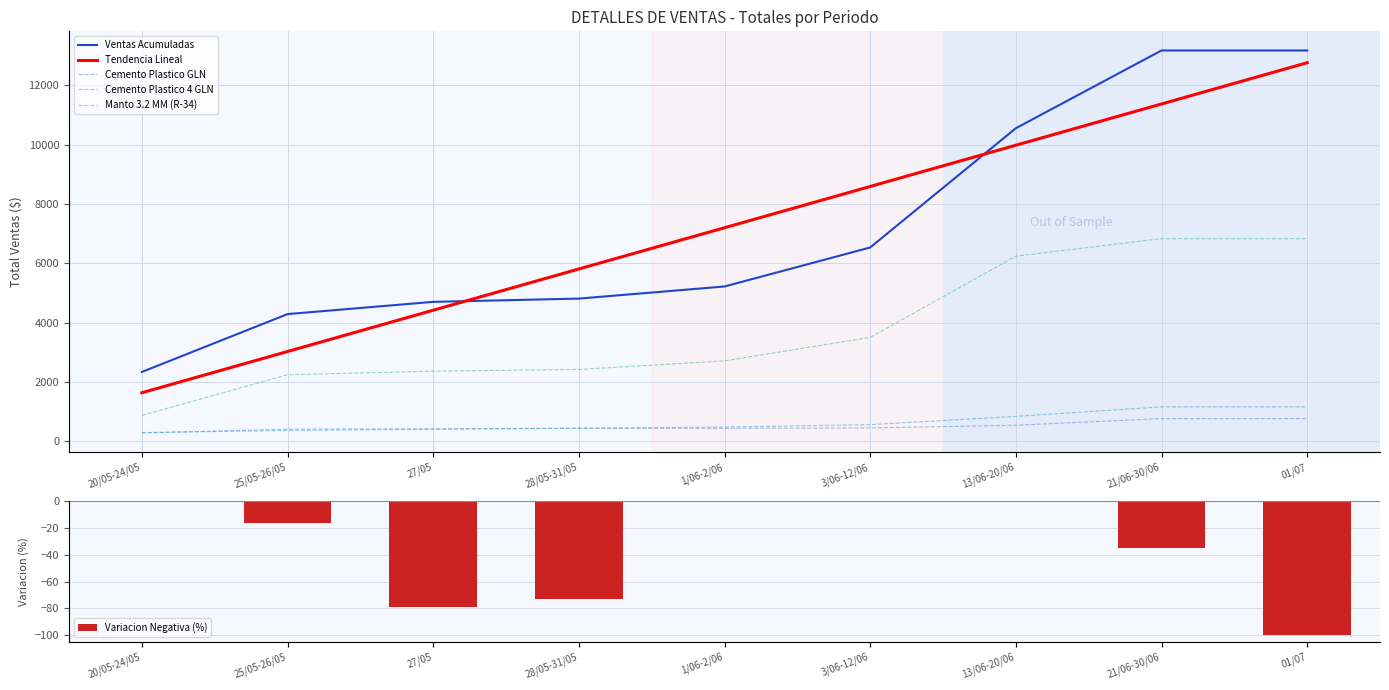

What is the difference between the Tendencia Lineal values at 01/07 and 13/06-20/06?

2784.1